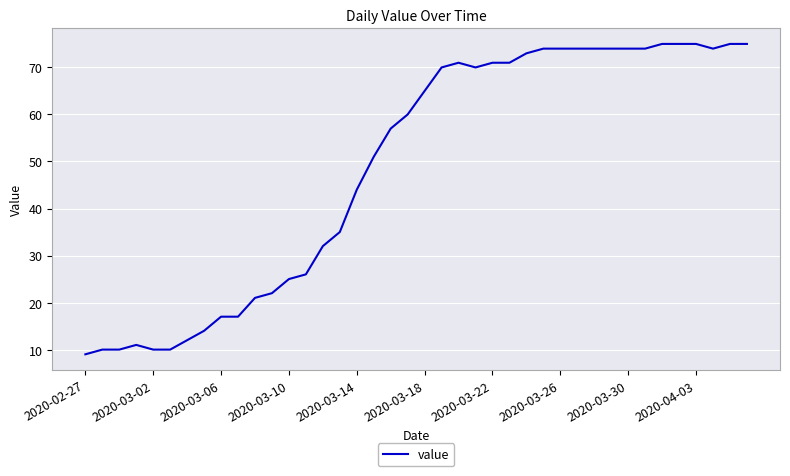

What is the minimum value shown in the chart?

9